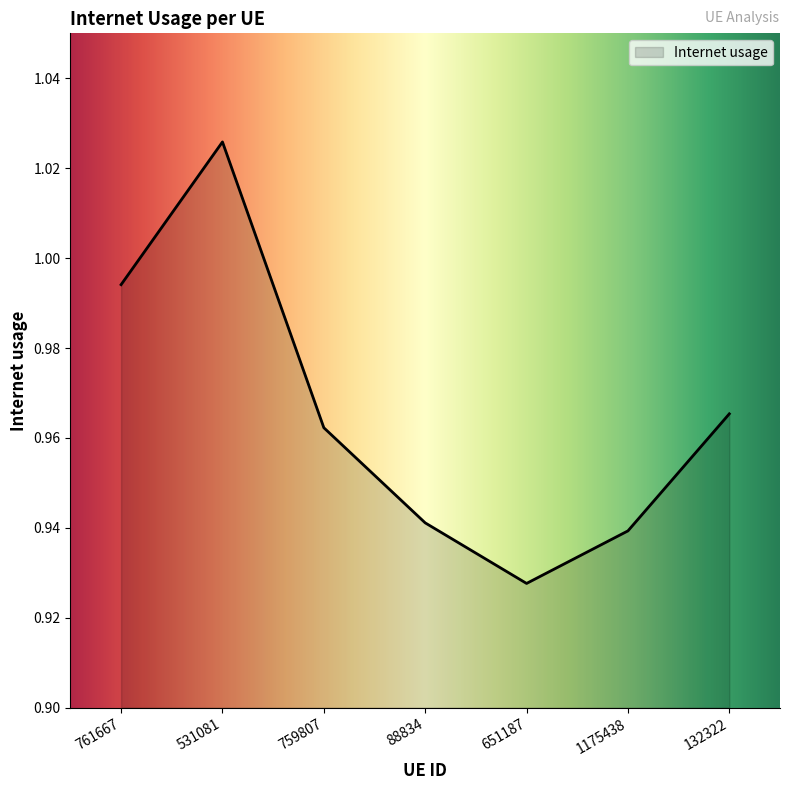

At which category does the chart reach its minimum across all series?

651187